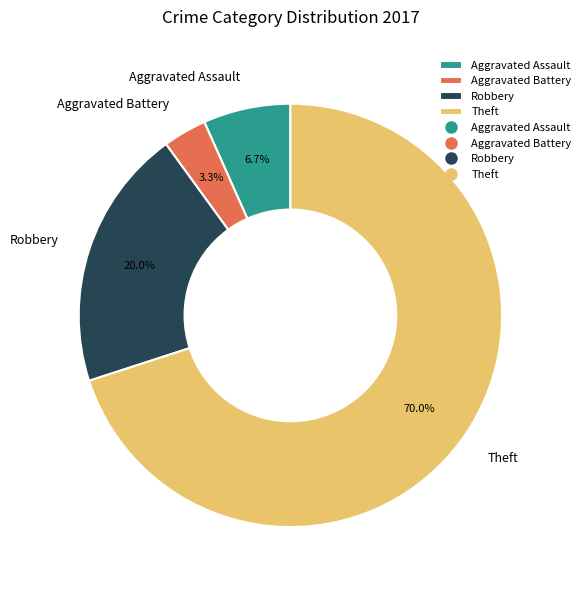

Which category has the smallest portion of the pie?

Aggravated Battery